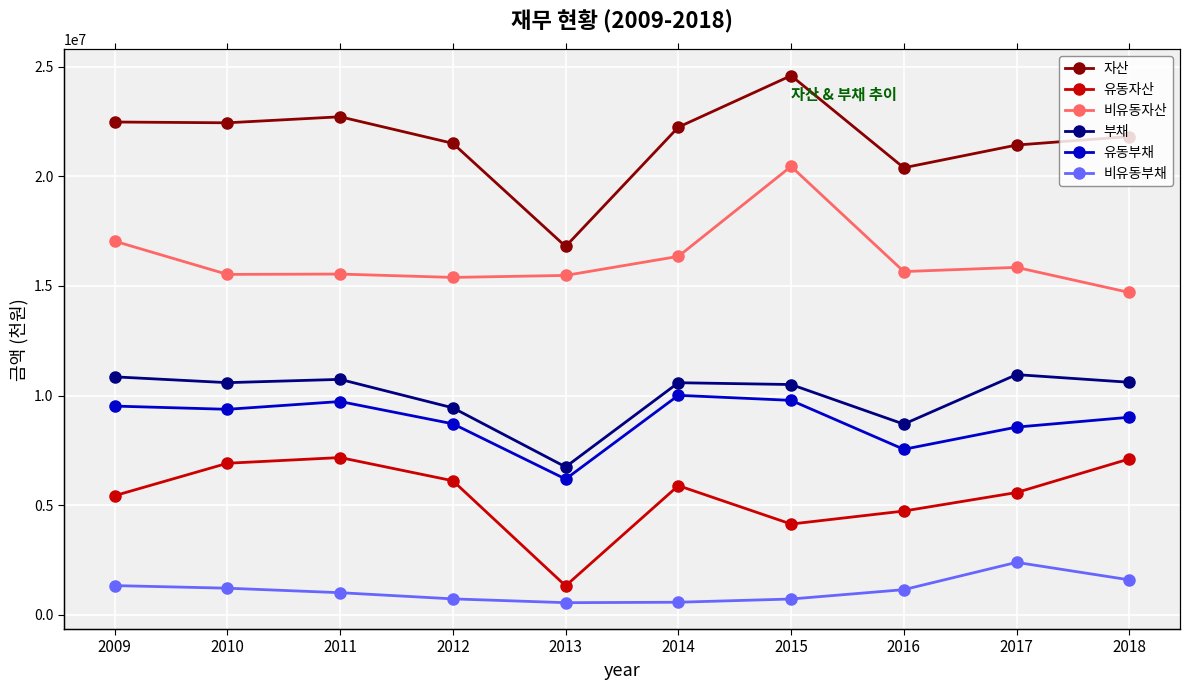

What is the highest value of the 비유동자산 series?

20452750